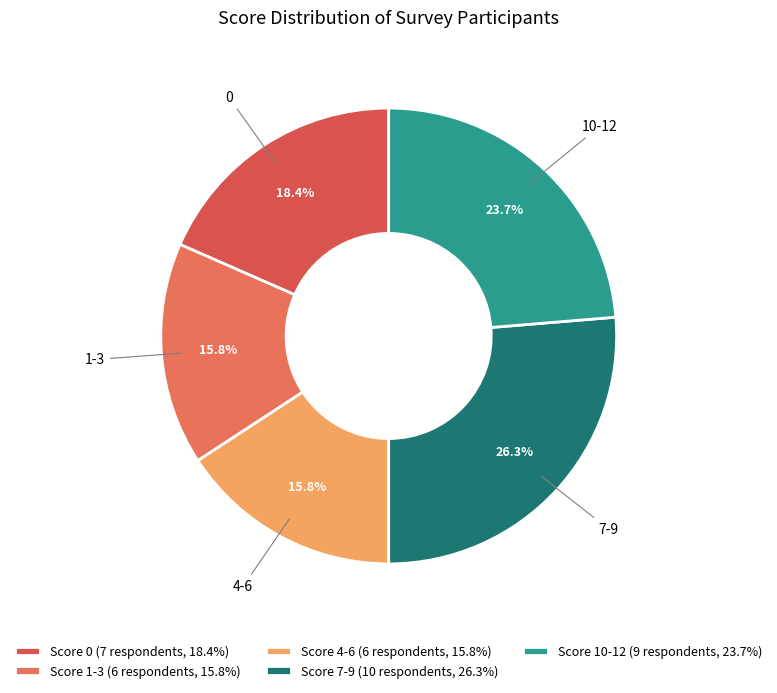

Is there any slice that represents more than half of the pie?

No